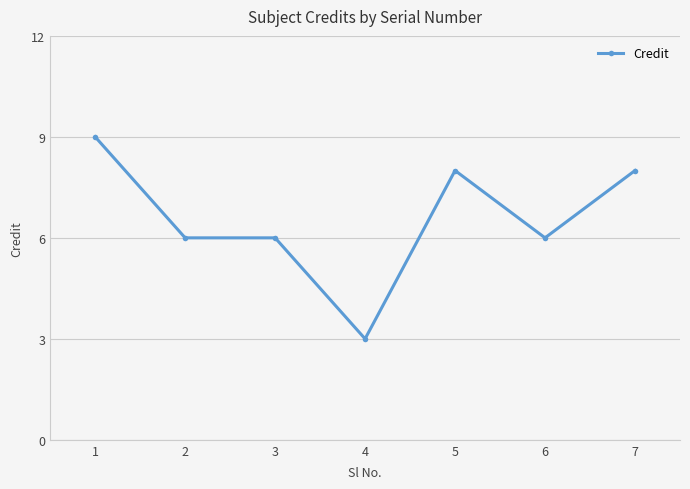

Which label corresponds to the largest value in the chart?

1